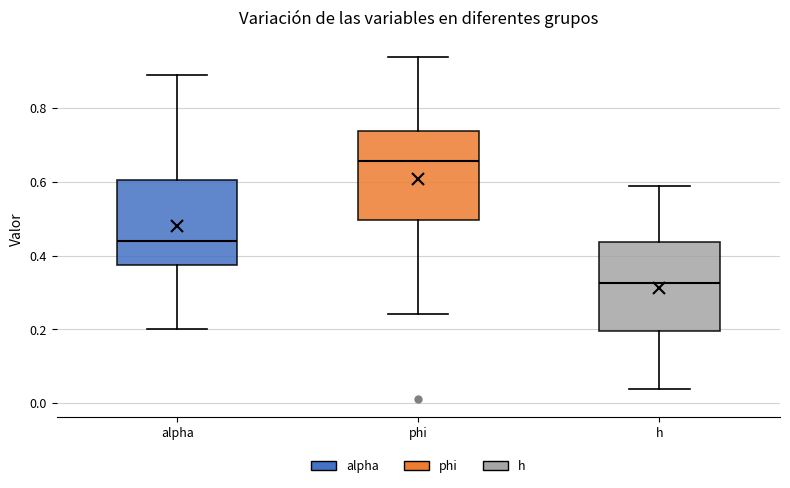

Where does the median line of the box for h sit on the y-axis? The values are not printed on the chart, so give them approximately, as read against the axis.

0.32